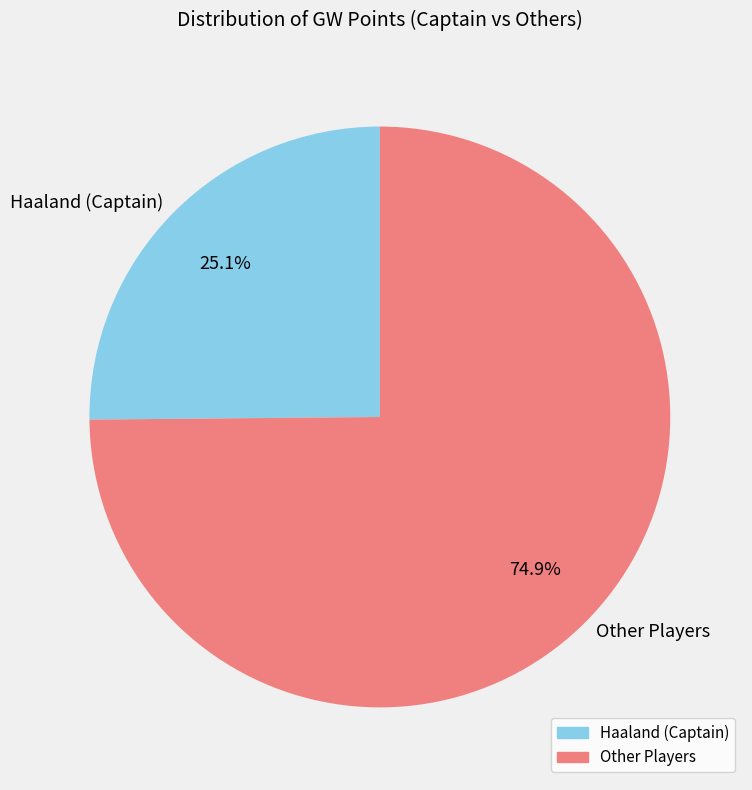

What percentage do Haaland (Captain) and Other Players together represent?

100.0%